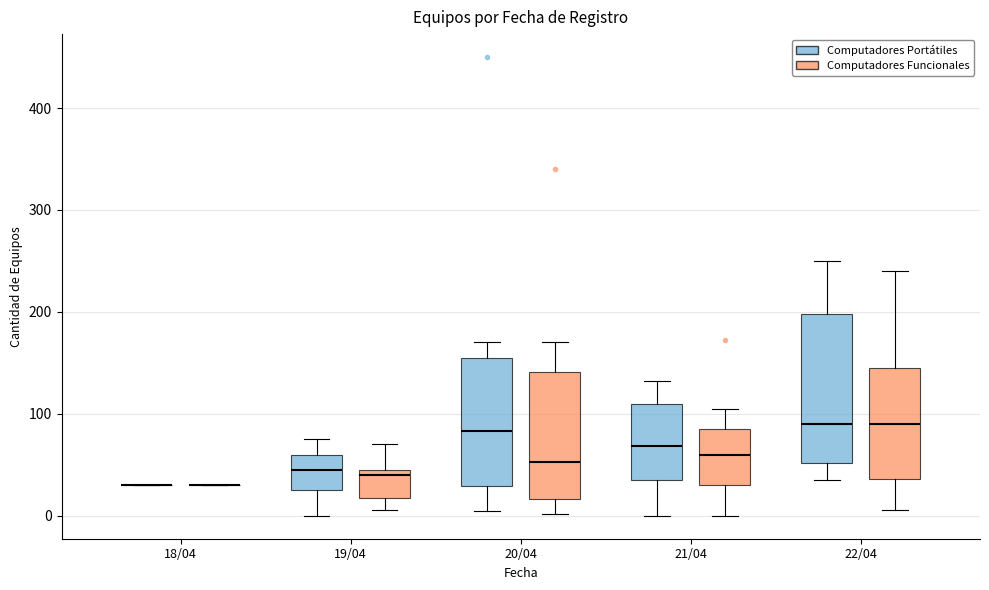

Reading left to right, read every box against the y-axis: the position of its median line, the range the box covers, and the ends of its whiskers. The values are not printed on the chart, so give them approximately, as read against the axis.

18/04 (Computadores Portátiles): box collapsed to a line at 30, whiskers 30 to 30
18/04 (Computadores Funcionales): box collapsed to a line at 30, whiskers 30 to 30
19/04 (Computadores Portátiles): median 50, box 30 to 60, whiskers 0 to 80
19/04 (Computadores Funcionales): median 40, box 20 to 50, whiskers 10 to 70
20/04 (Computadores Portátiles): median 80, box 30 to 160, whiskers 10 to 170
20/04 (Computadores Funcionales): median 50, box 20 to 140, whiskers 0 to 170
21/04 (Computadores Portátiles): median 70, box 40 to 110, whiskers 0 to 130
21/04 (Computadores Funcionales): median 60, box 30 to 90, whiskers 0 to 110
22/04 (Computadores Portátiles): median 90, box 50 to 200, whiskers 40 to 250
22/04 (Computadores Funcionales): median 90, box 40 to 150, whiskers 10 to 240